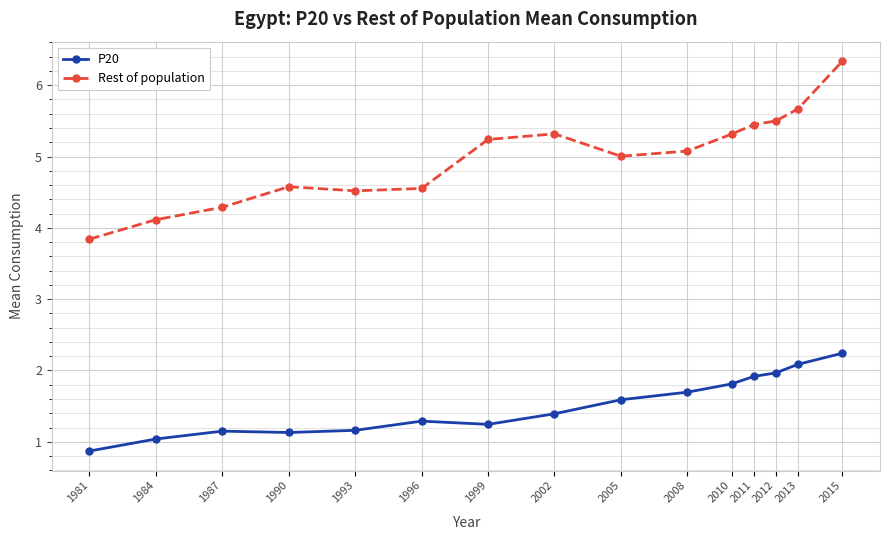

What is the difference between the maximum and second lowest values in the P20 series?

1.2